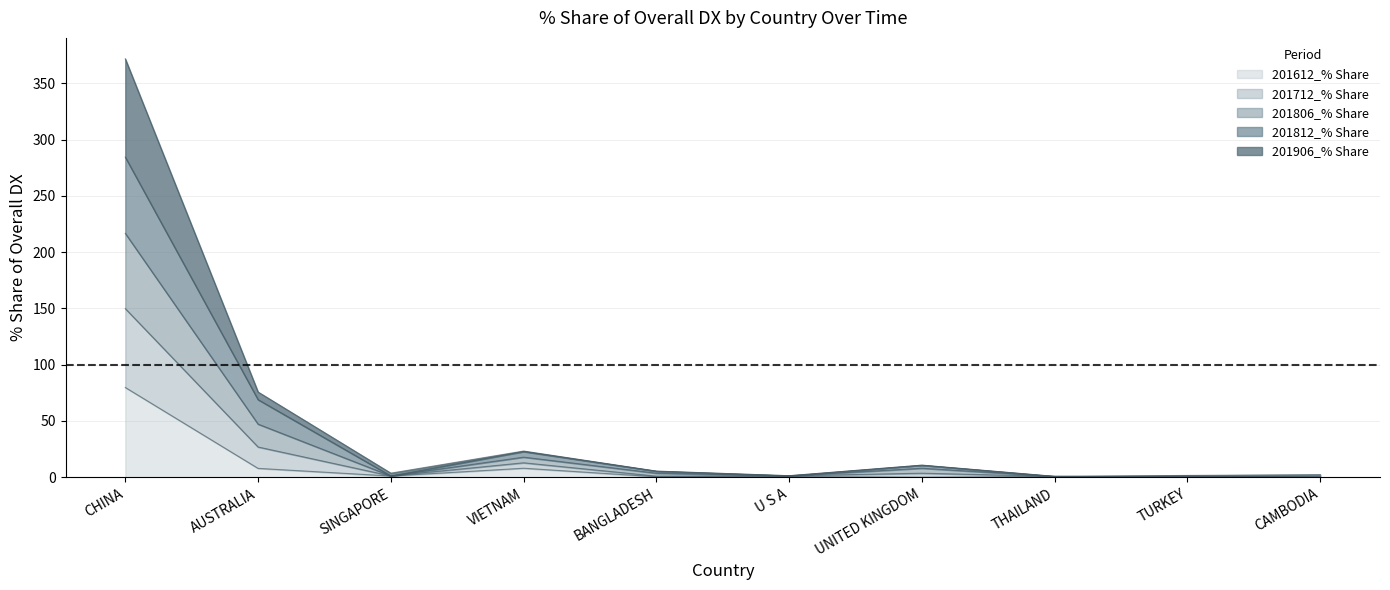

At which category is the sum across all series the highest?

CHINA